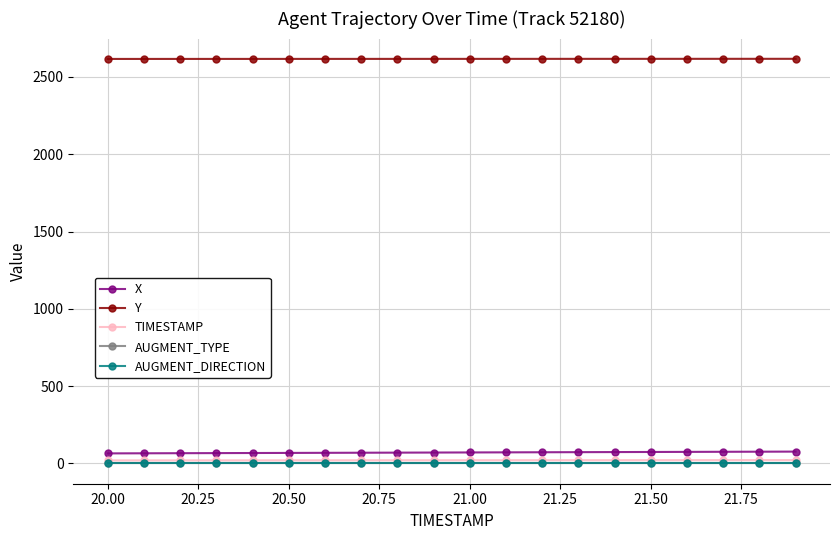

At how many categories does at least one series exceed 1354?

20